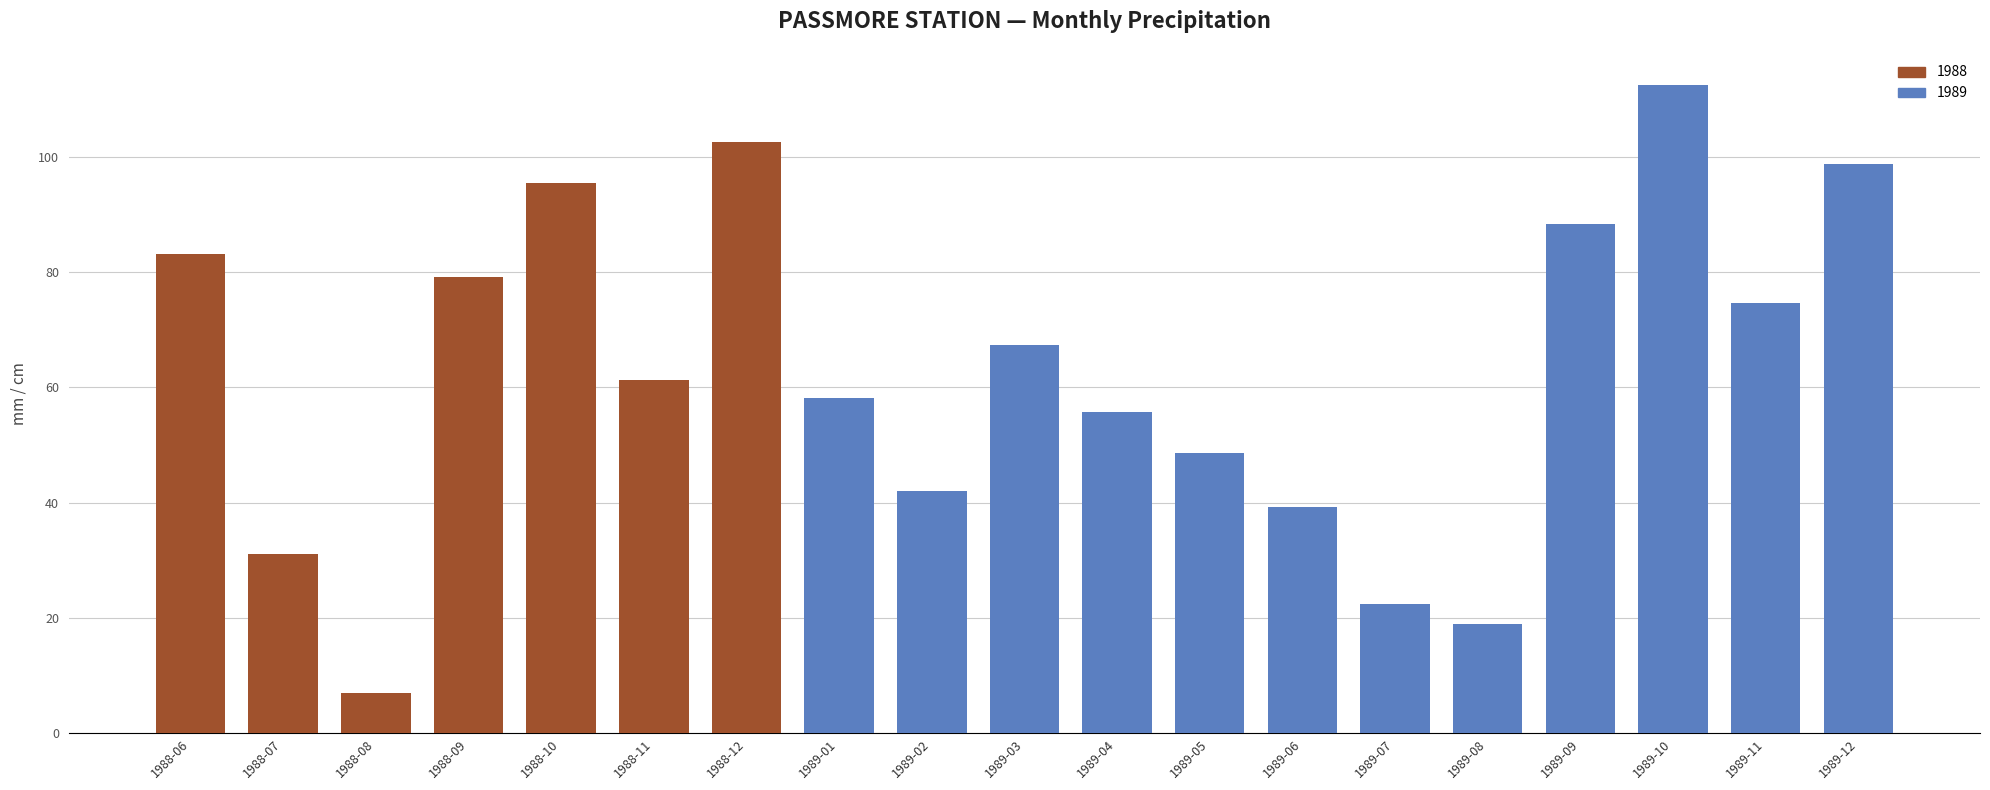

Reading left to right, extract all data points from this chart.

83.2	31.1	7.0	79.1	95.4	61.3	102.5	58.2	42.1	67.3	55.8	48.6	39.2	22.4	18.9	88.3	112.4	74.6	98.7